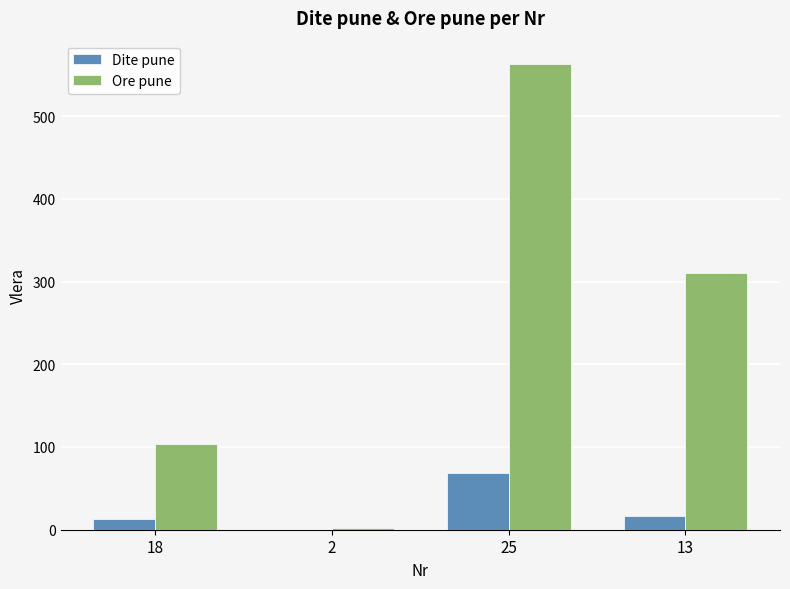

Which series changed the most between 2 and 13?

Ore pune